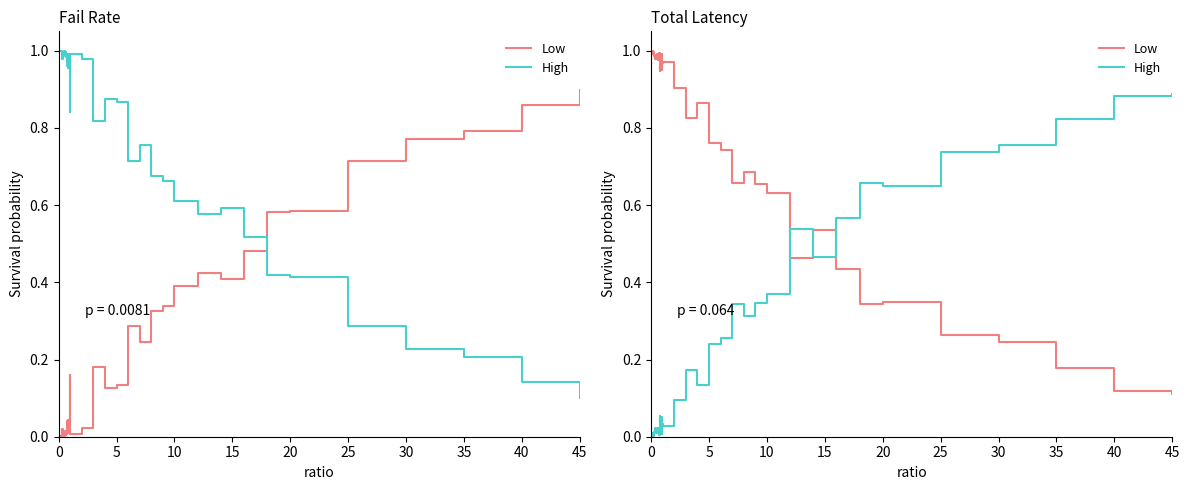

What is the label of the 33rd point from the right?

35